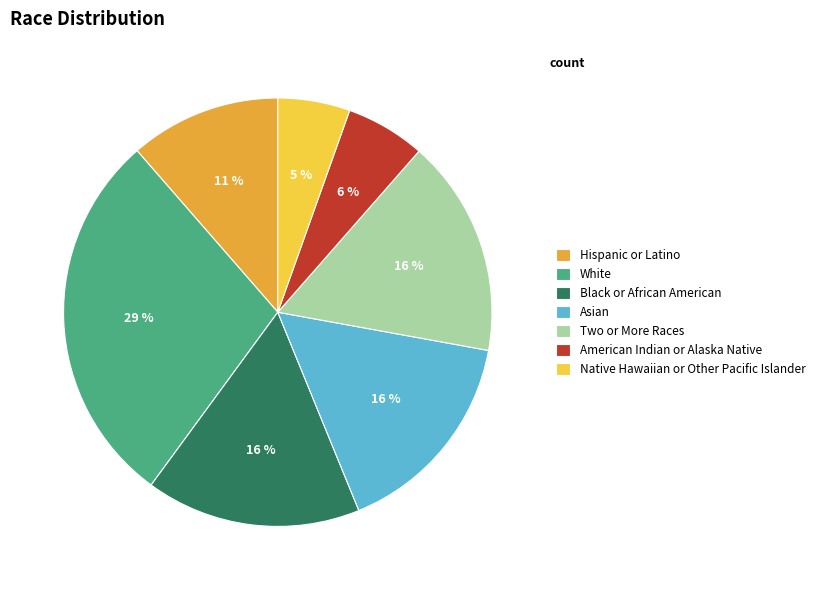

The White slice represents 37% of the pie. True or false?

False